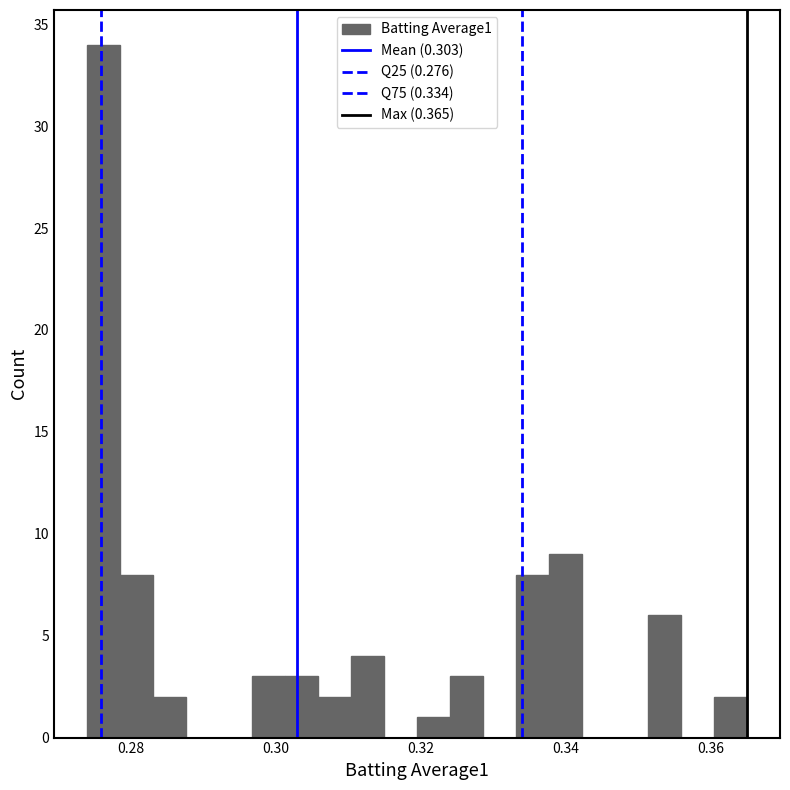

Read against the x-axis, roughly where is the centre of the tallest bar?

0.276